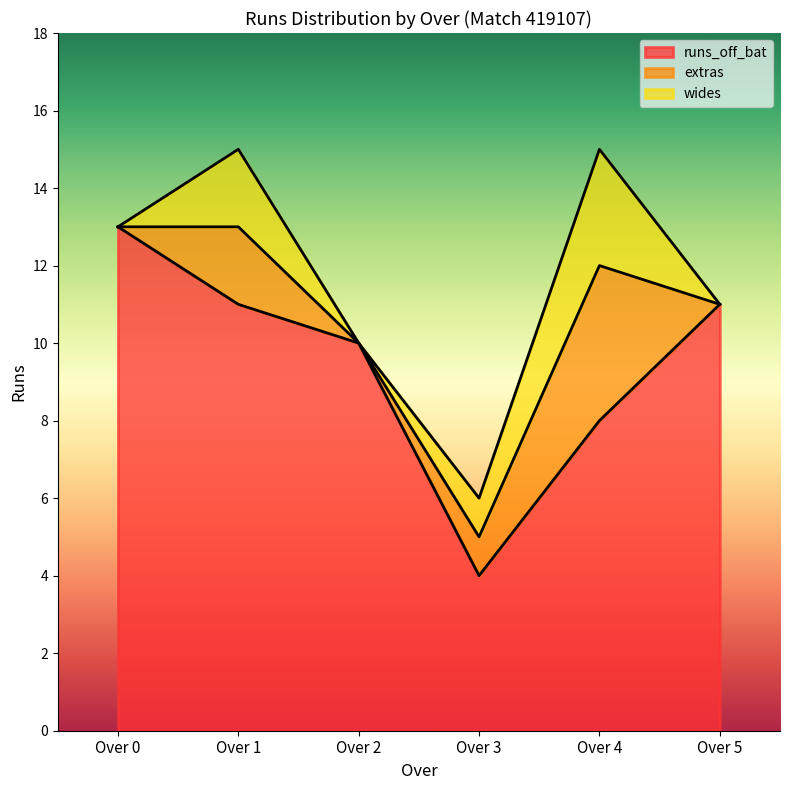

Rank the series by their maximum value, from lowest to highest.

extras, wides, runs_off_bat